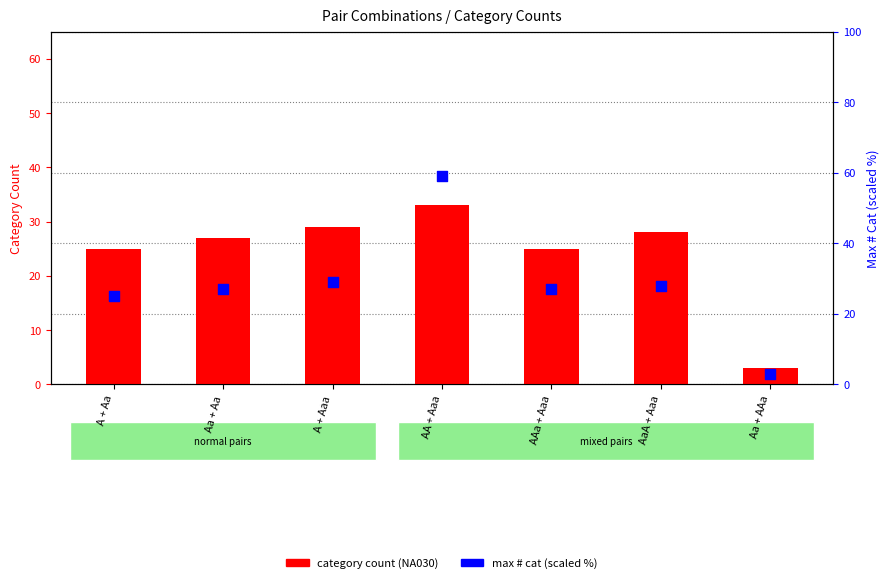

Is the value of category count (NA030) at AA + Aaa greater than the value of max # cat (scaled %) at Aa + AAa?

Yes